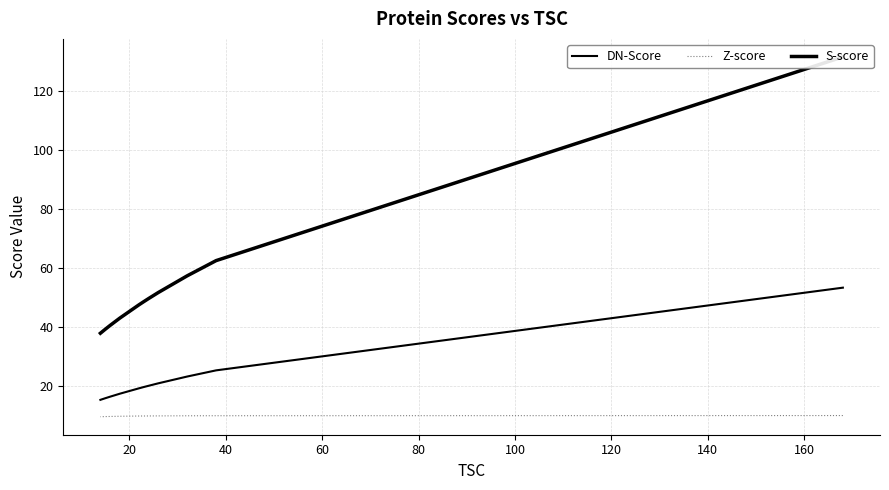

True or false: S-score and Z-score intersect in this chart.

False